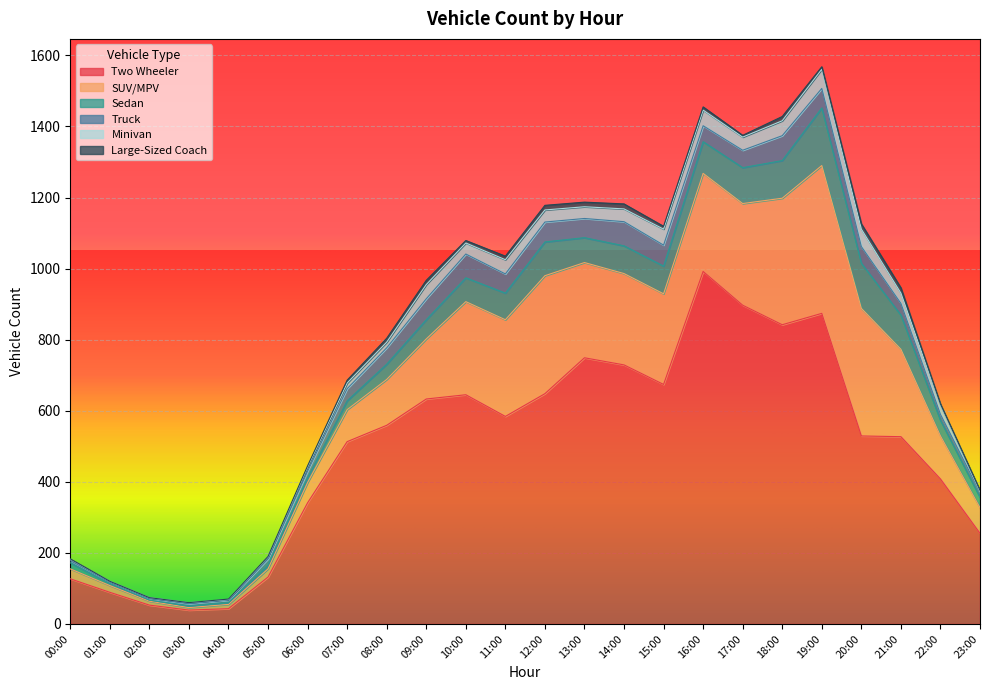

What position from the right is 21:00?

3